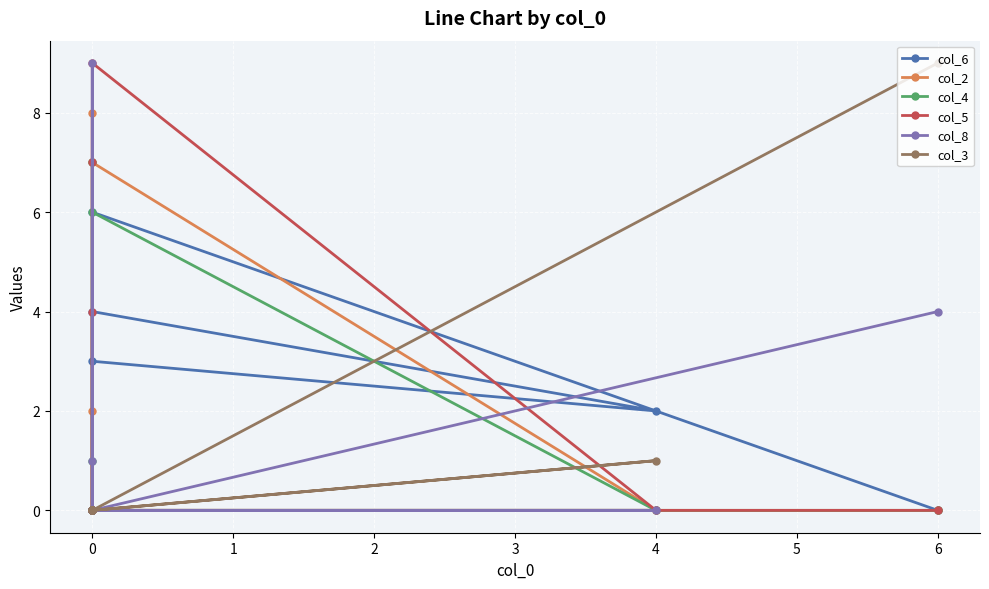

What is the difference between the second highest and second lowest values in the col_5 series?

7